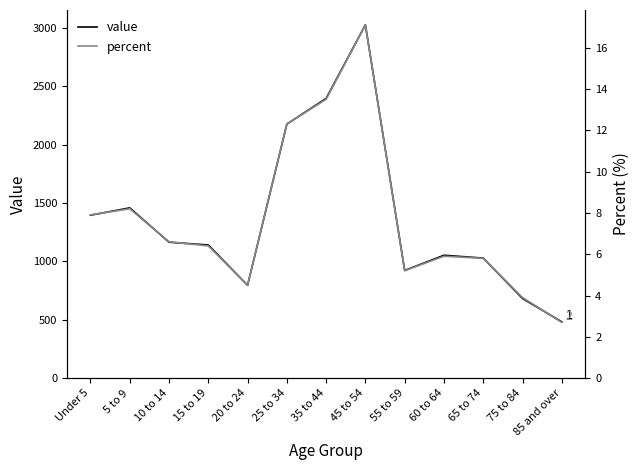

In percent, how many points are higher than both neighbors (excluding endpoints)?

3